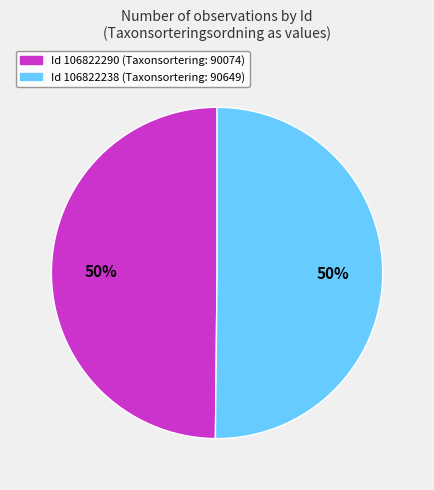

How many slices are in this pie chart?

2